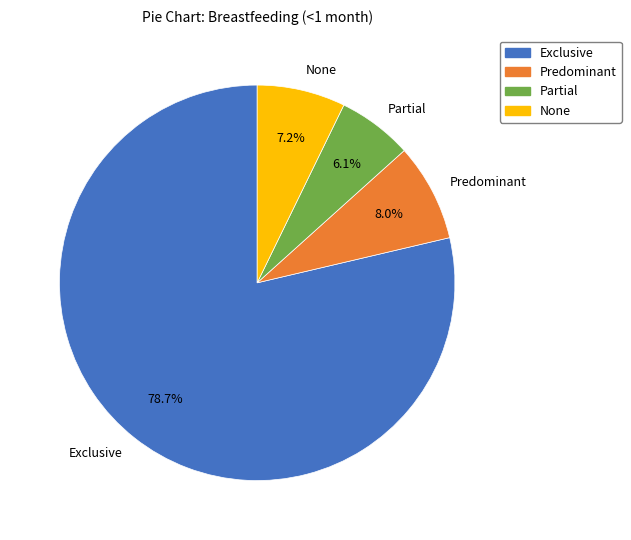

Between Exclusive and Predominant, which is larger?

Exclusive